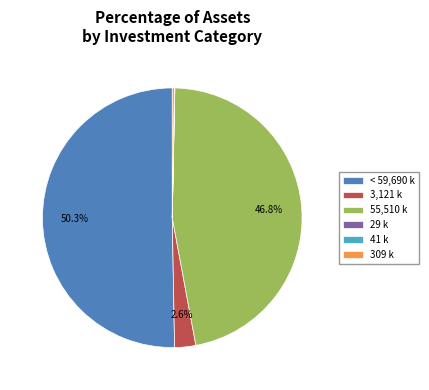

What percentage is NOT represented by < 59,690 k?

49.7%